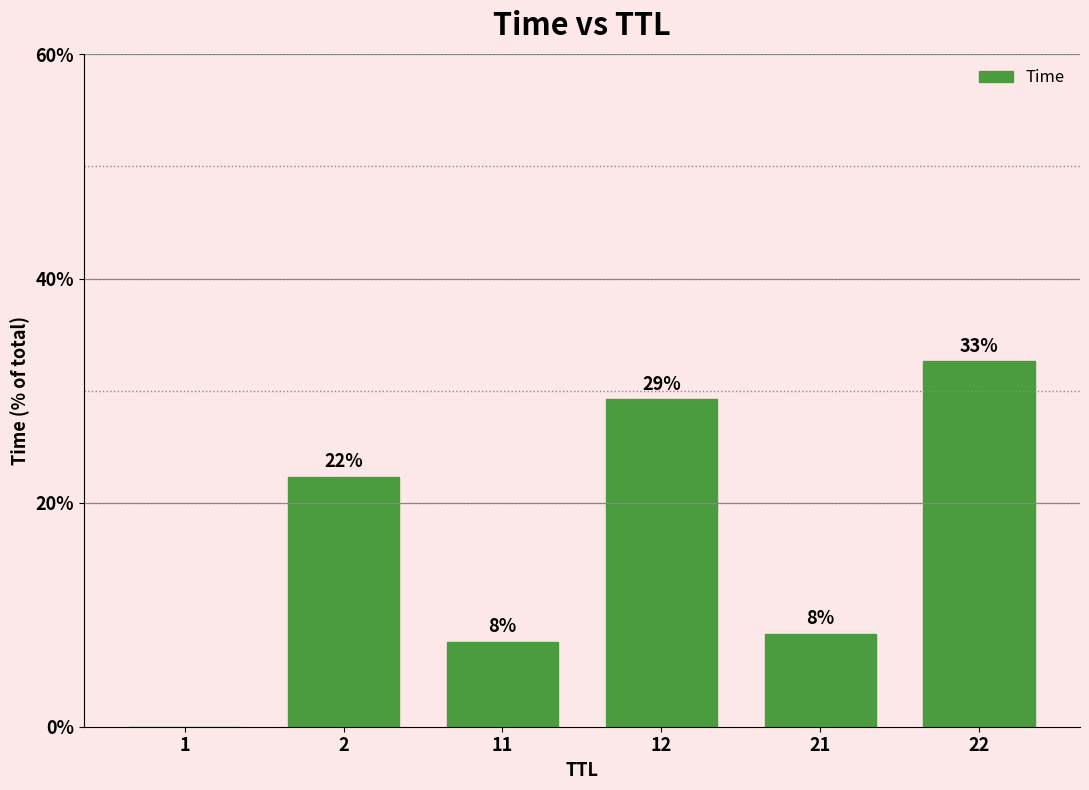

Where does the data first go above 22?

2